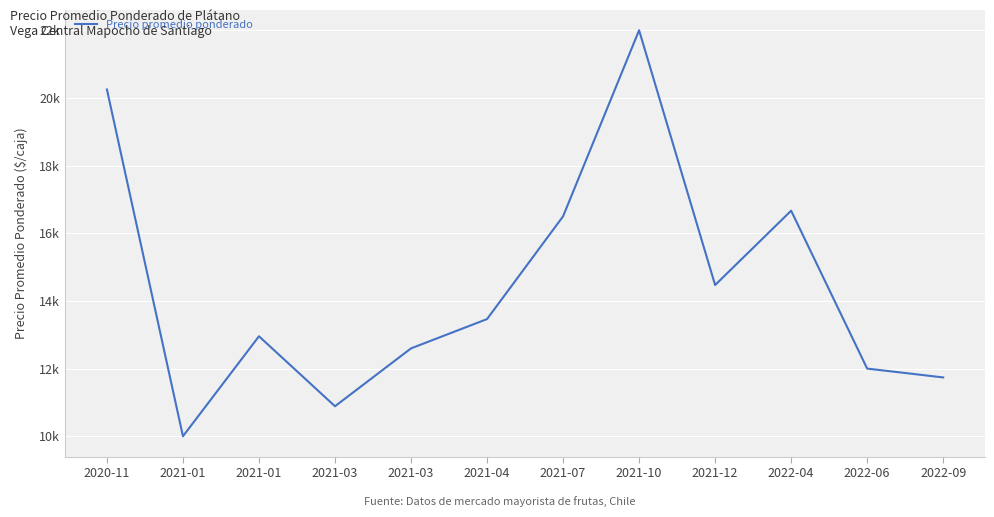

Is this an area chart (filled region under the line)?

No